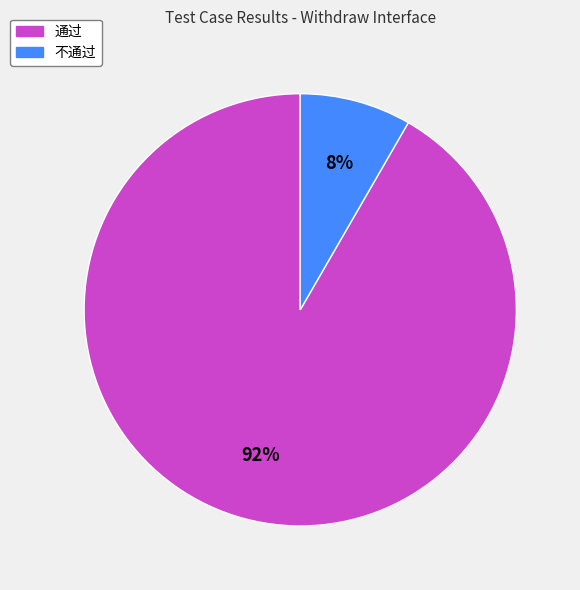

Rank the categories by value from highest to lowest.

通过, 不通过